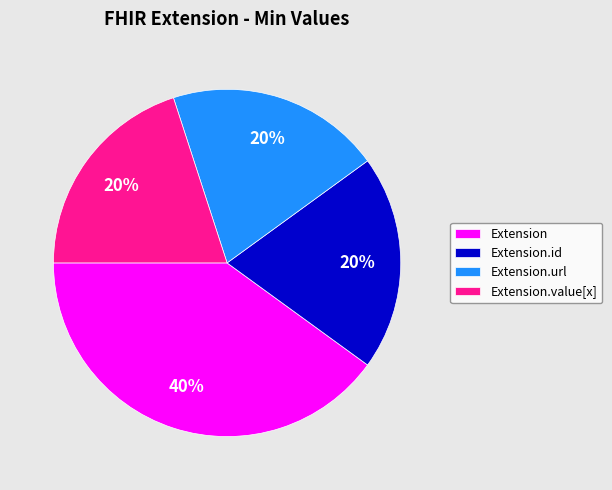

Is there any slice that represents more than half of the pie?

No